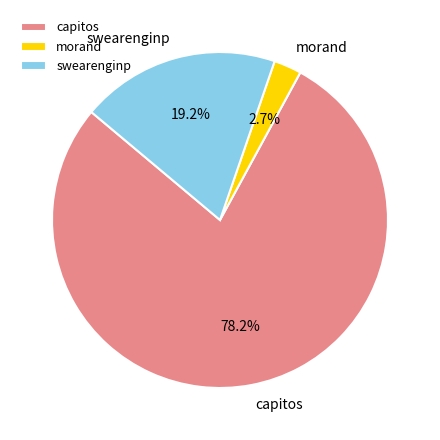

How many segments does this pie chart have?

3